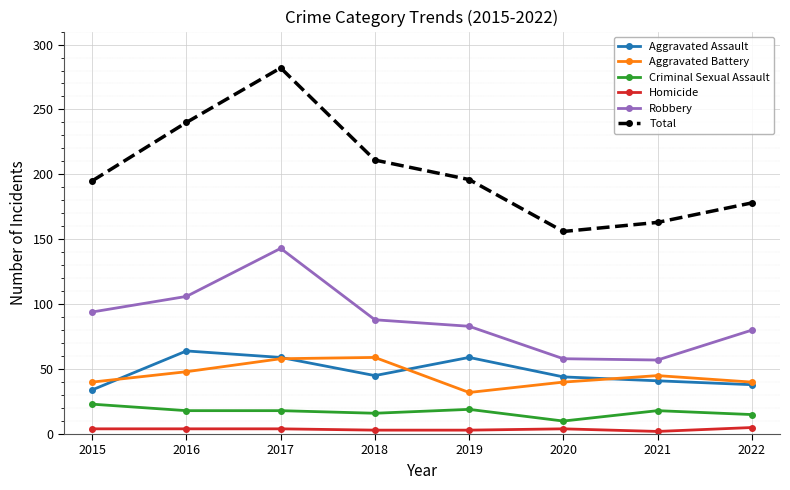

True or false: Total and Criminal Sexual Assault intersect in this chart.

False